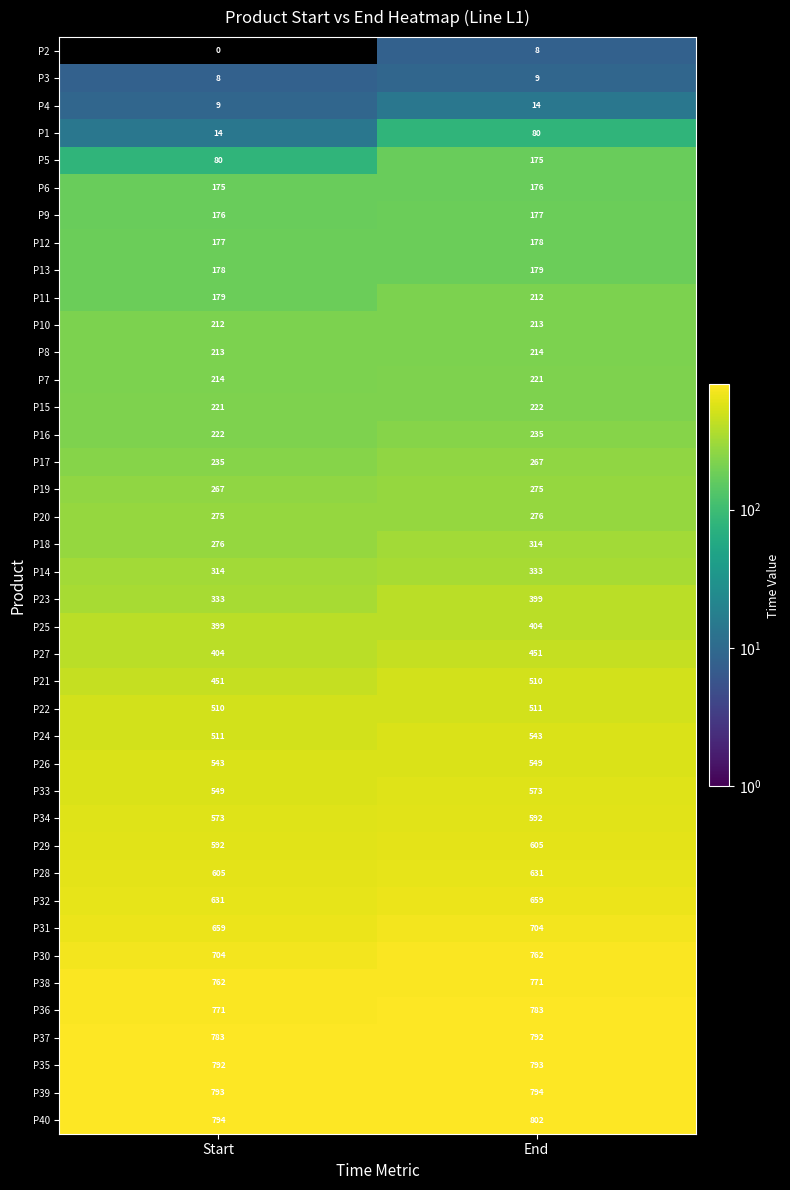

Rank the series by their maximum value, from lowest to highest.

P2, P3, P4, P1, P5, P6, P9, P12, P13, P11, P10, P8, P7, P15, P16, P17, P19, P20, P18, P14, P23, P25, P27, P21, P22, P24, P26, P33, P34, P29, P28, P32, P31, P30, P38, P36, P37, P35, P39, P40